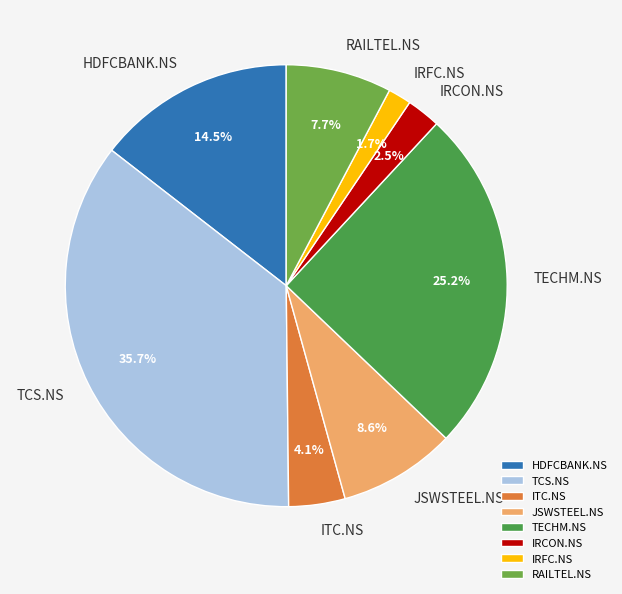

To the nearest percent, what is the difference between the IRCON.NS and TCS.NS slice percentages?

33%